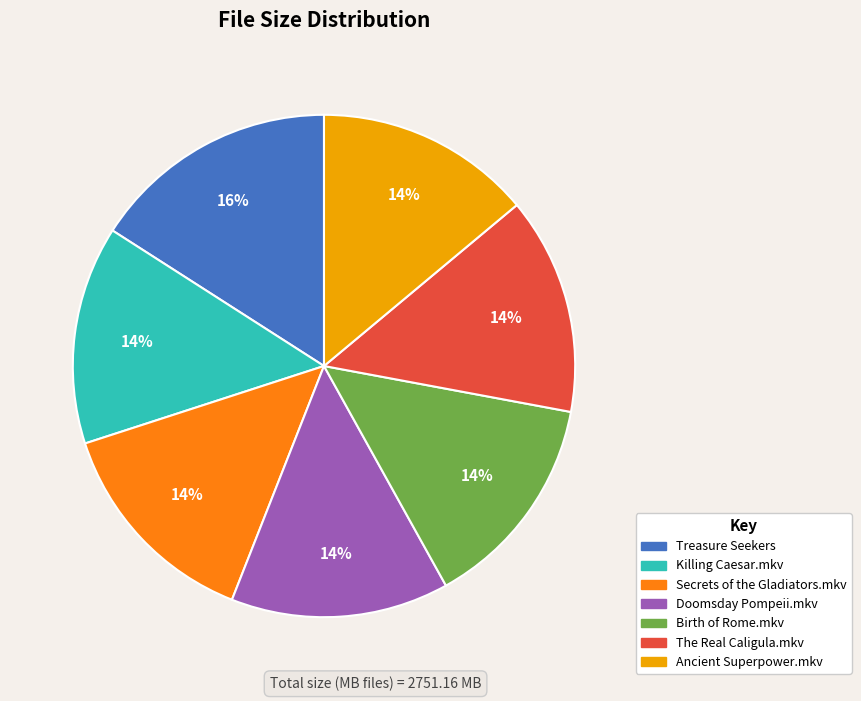

To the nearest percent, what is the difference between the largest and smallest slice percentages?

2%